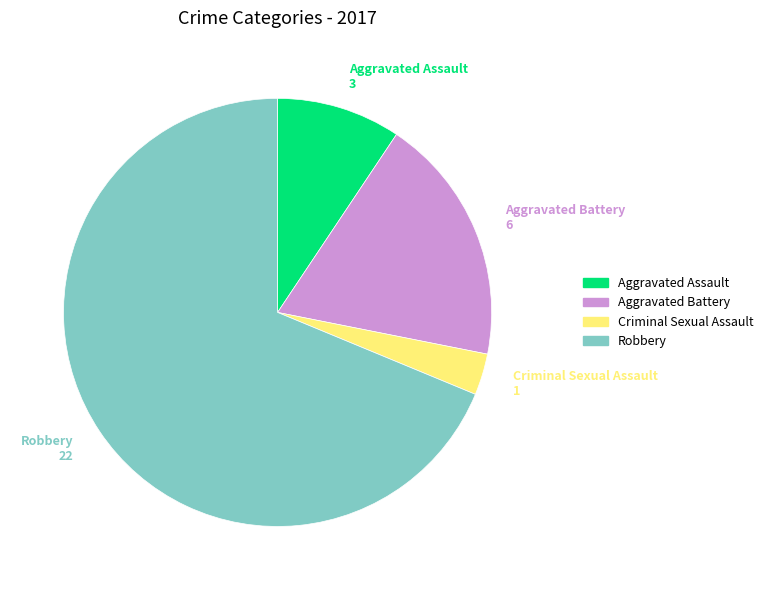

What is the largest slice in the pie chart?

Robbery